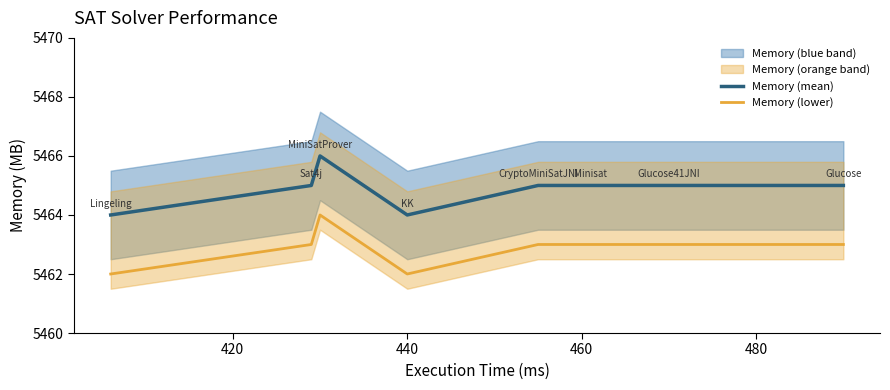

What is the highest value of the Memory (lower) series?

5464